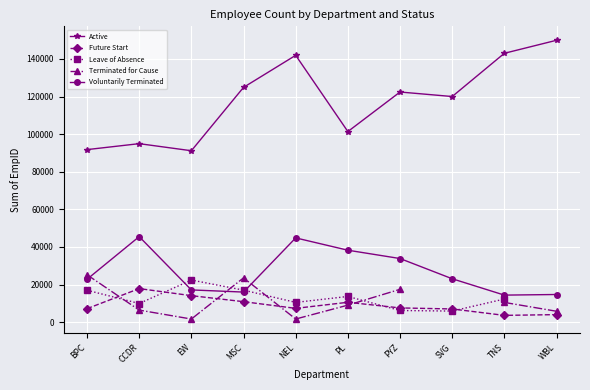

In Leave of Absence, how many points are higher than both neighbors (excluding endpoints)?

2